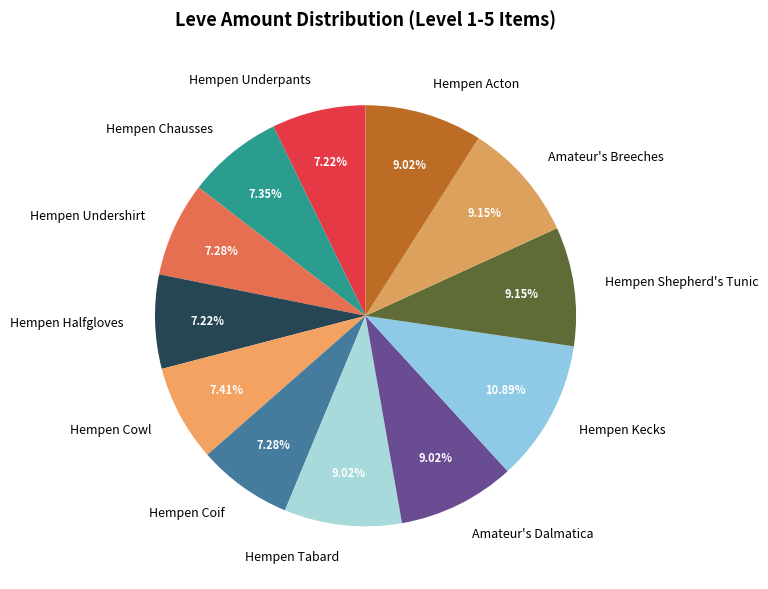

How many segments does this pie chart have?

12